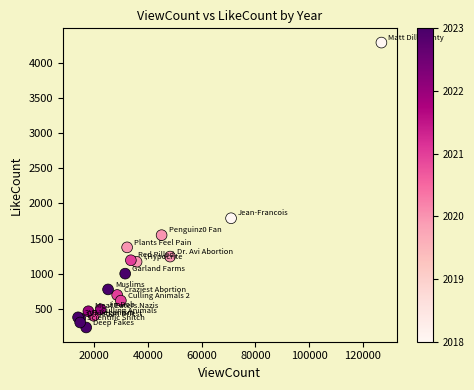

What Y value in the scatter plot is closest to 2261?

1790